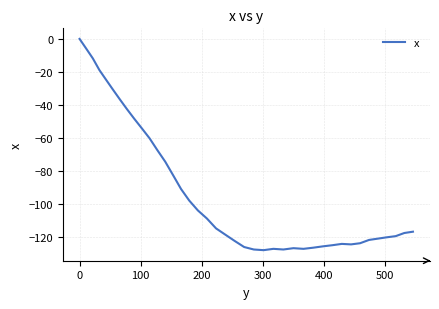

What is the difference between the maximum and minimum values?

128.1